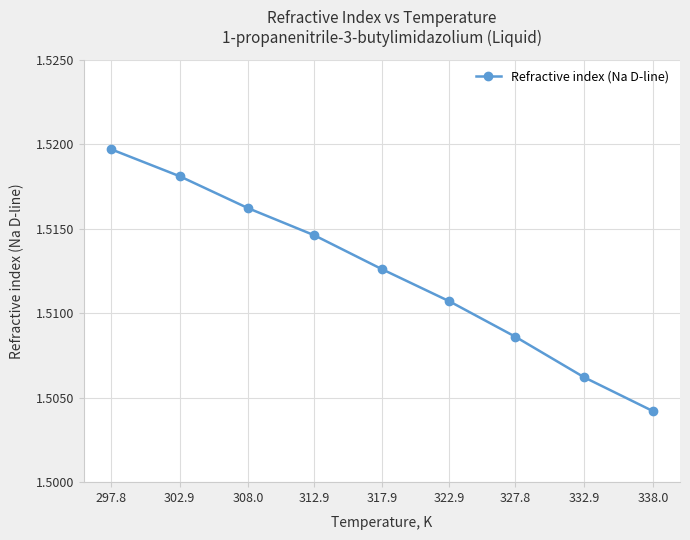

At which category does the chart reach its peak across all series?

297.8